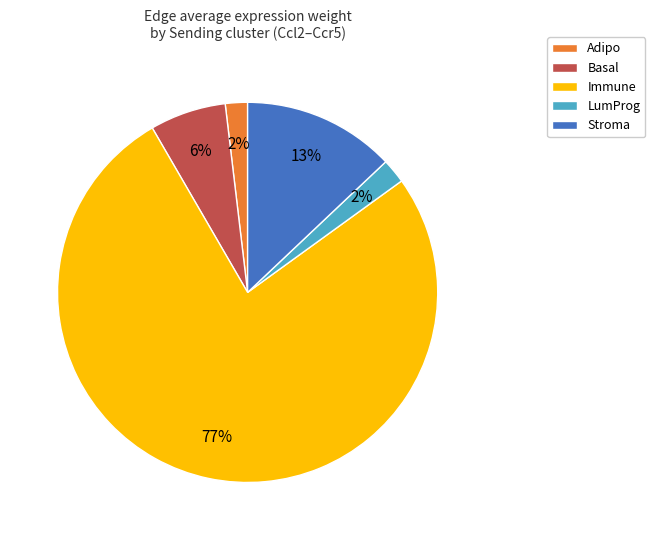

Does any single category account for the majority?

Yes